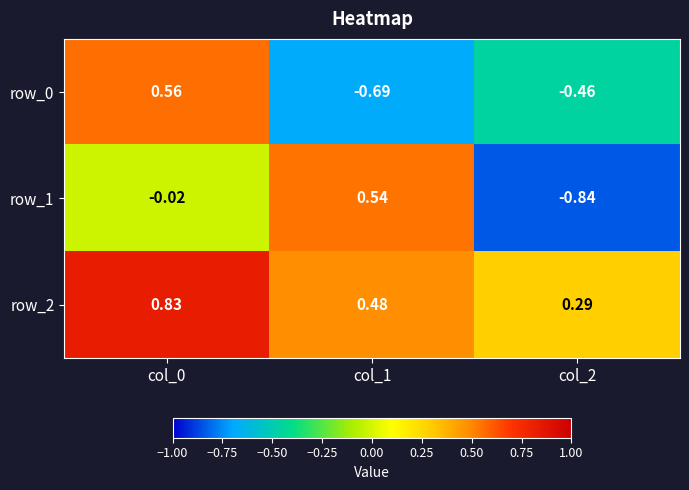

Is the value of row_0 at col_2 greater than the value of row_1 at col_2?

Yes